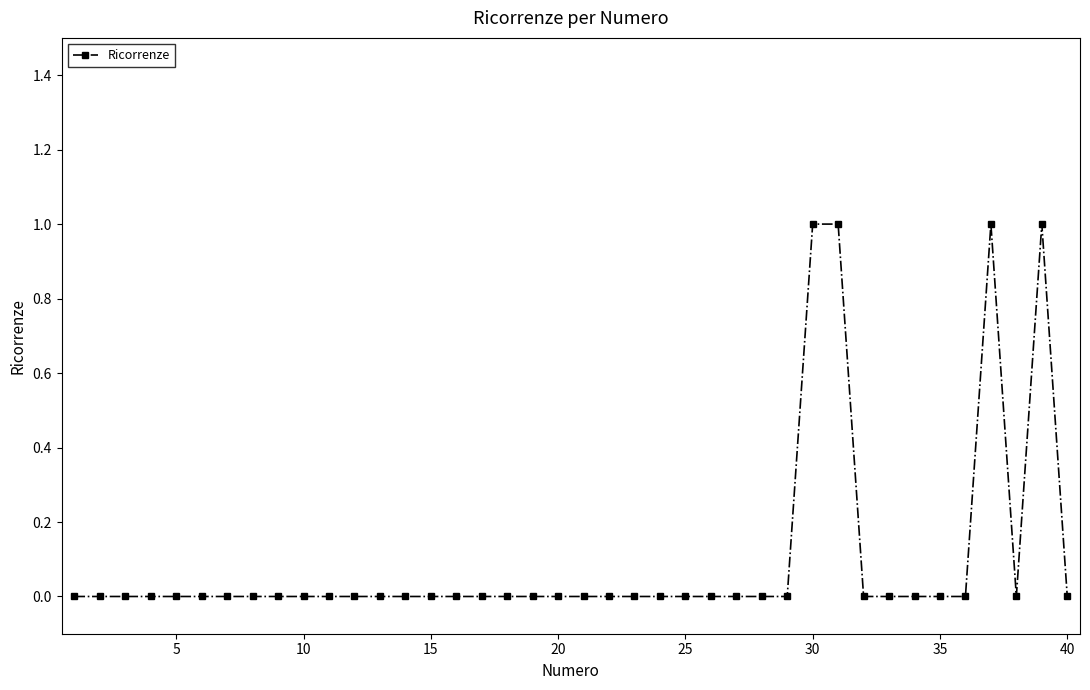

True or false: the data has more than 0 interior local peaks.

True